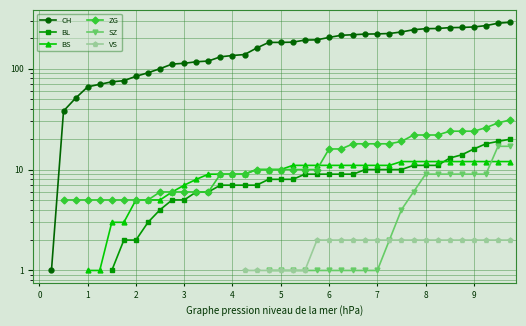

Does the chart have visible grid lines?

Yes